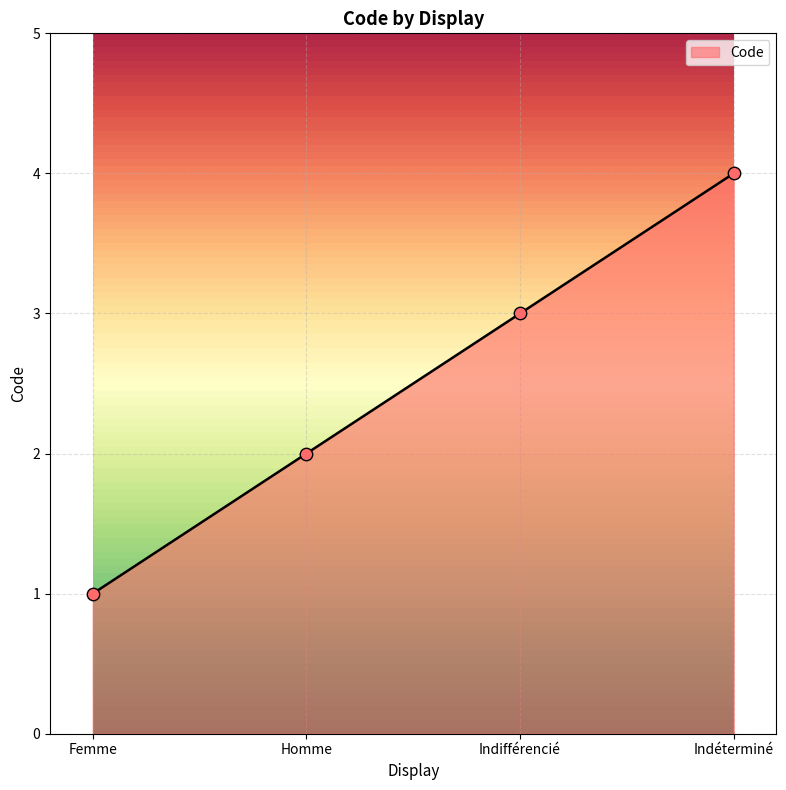

What is the change in value from Homme to Indéterminé?

+2